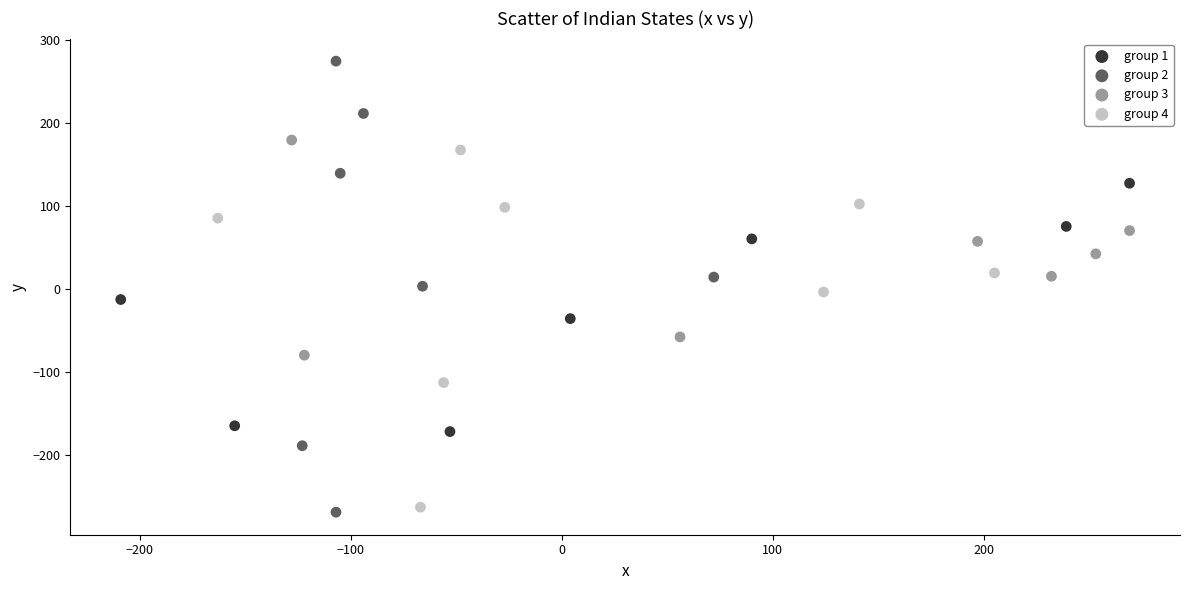

What are all the series names shown in the legend?

group 1, group 2, group 3, group 4